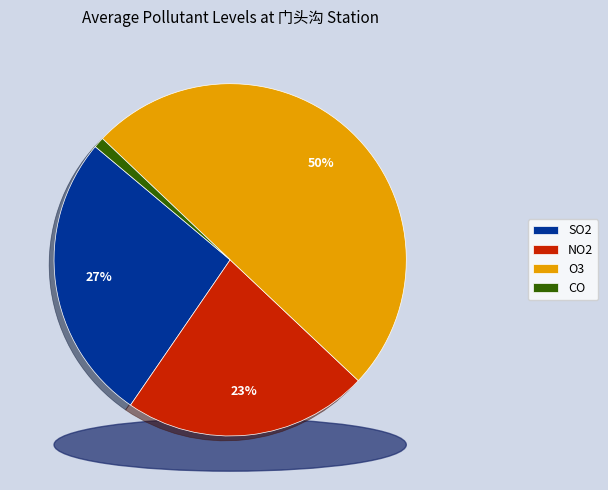

Which category has the smallest portion of the pie?

CO